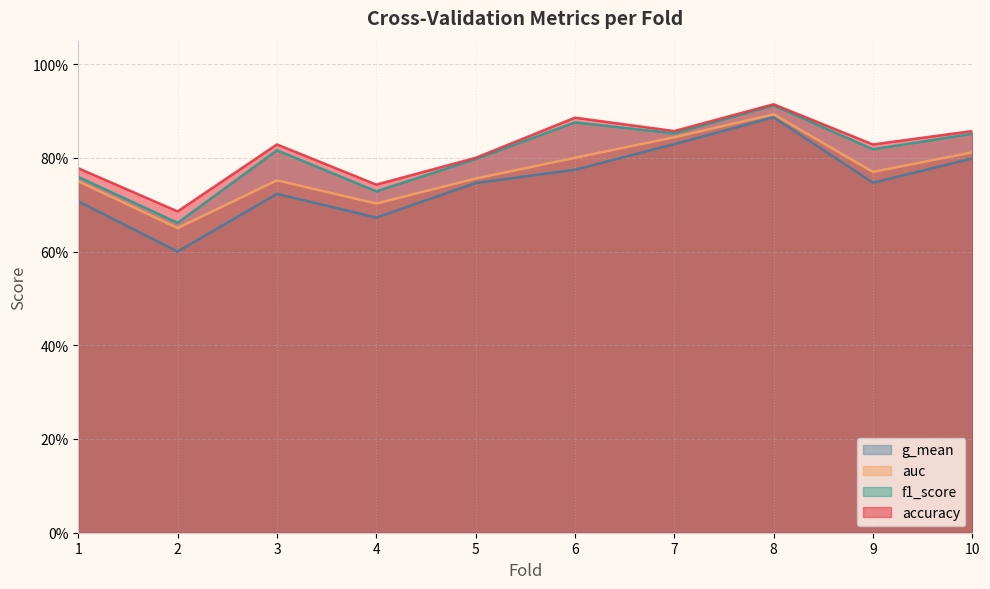

List the series in order of their overall mean, highest first.

accuracy, f1_score, auc, g_mean